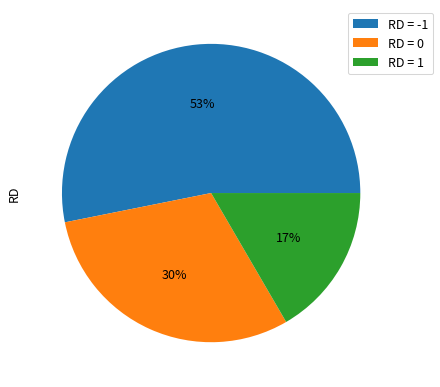

The RD = 1 slice represents 30% of the pie. True or false?

False